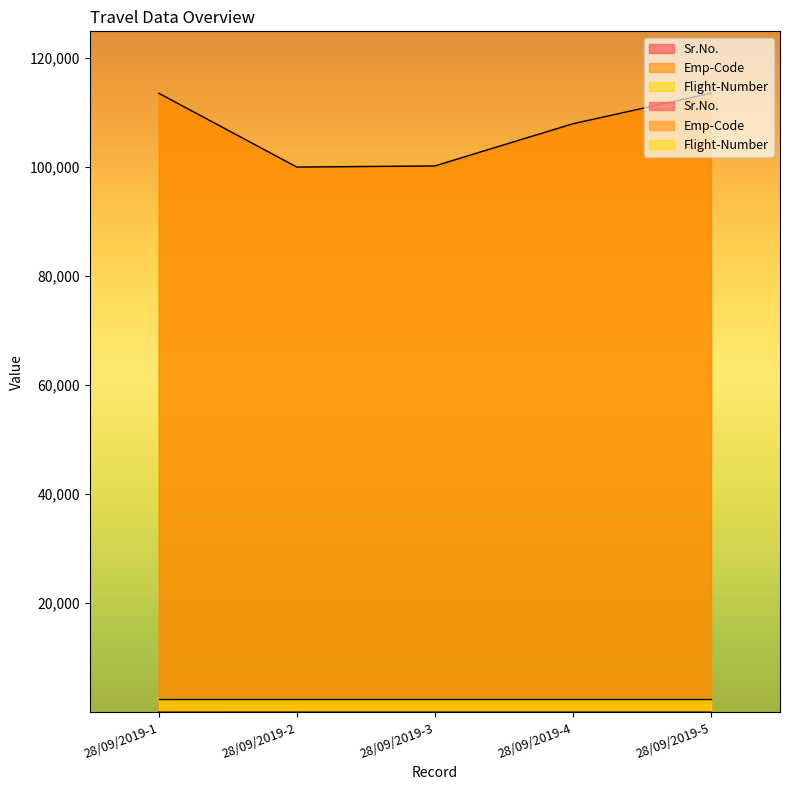

What is the total value across all series at 28/09/2019-1?

113582